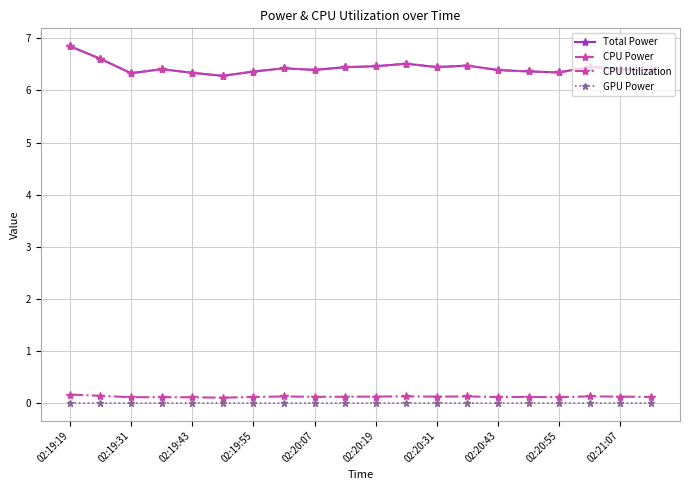

Which category has the highest value across all series?

02:19:19